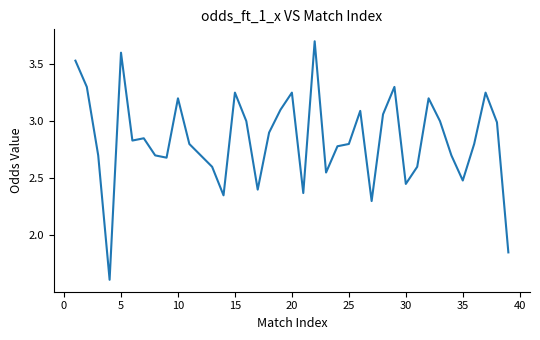

What is the minimum value shown in the chart?

1.6